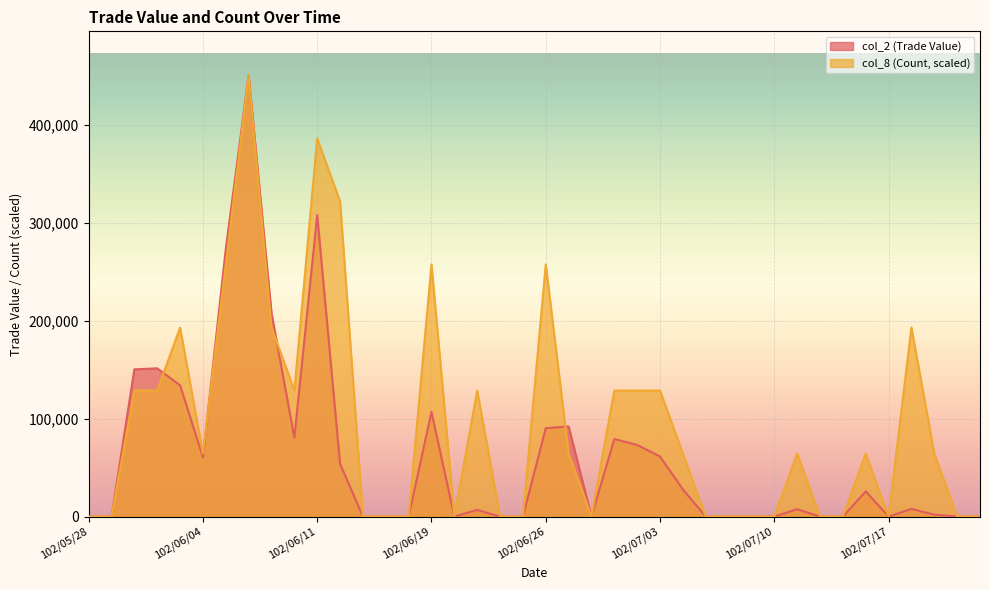

At which label is col_2 (Trade Value) closest to 225400?

102/06/07